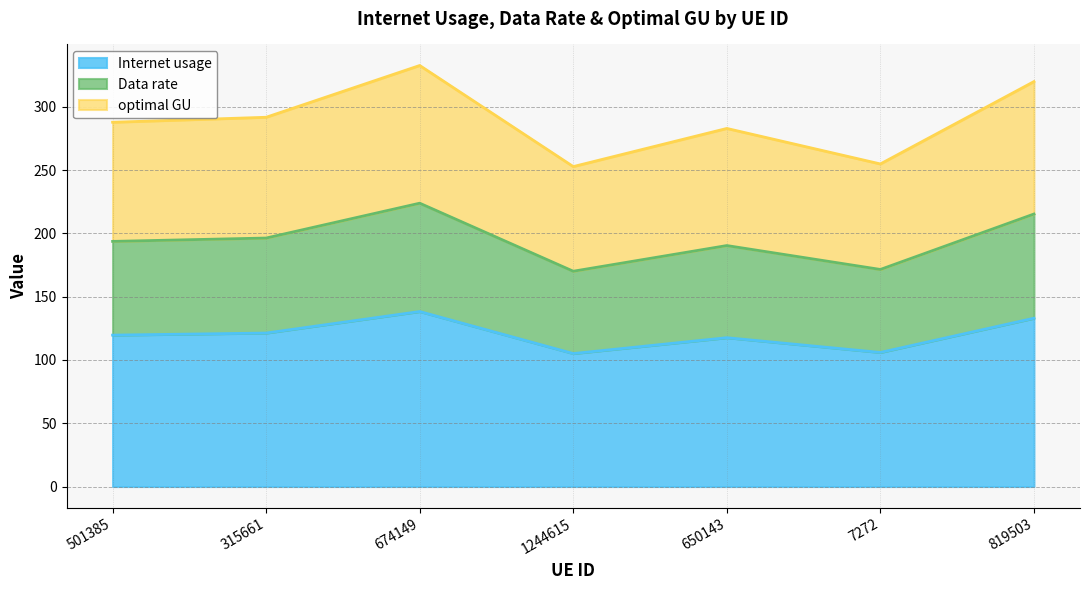

At which label does Internet usage first exceed 119?

501385